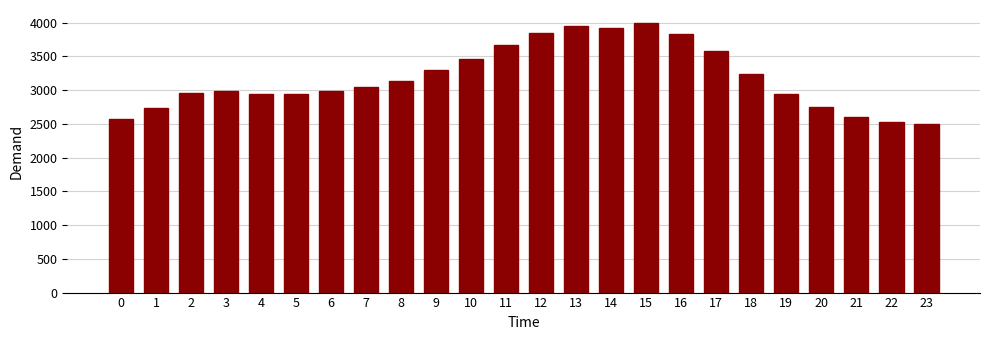

What is the maximum value shown in the chart?

3989